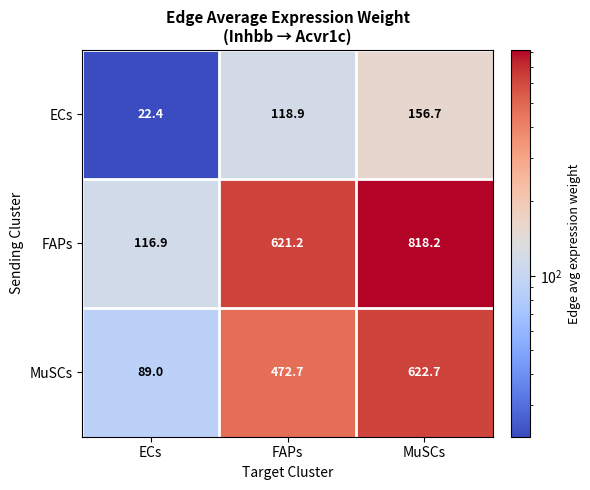

At which label does MuSCs first exceed 472?

FAPs